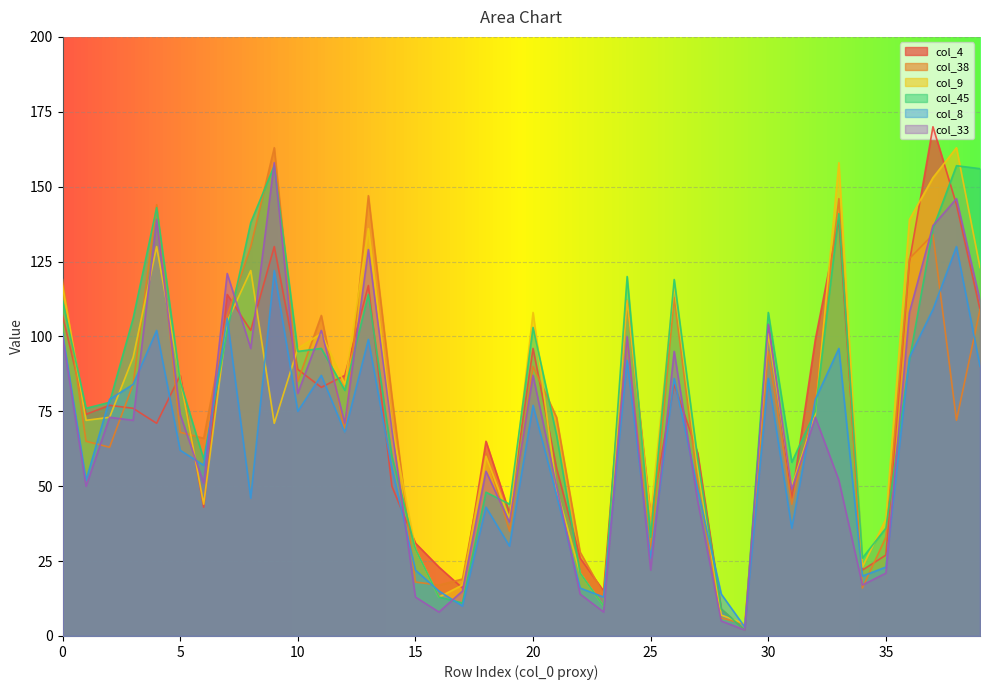

What are all the series names shown in the legend?

col_4, col_38, col_9, col_45, col_8, col_33